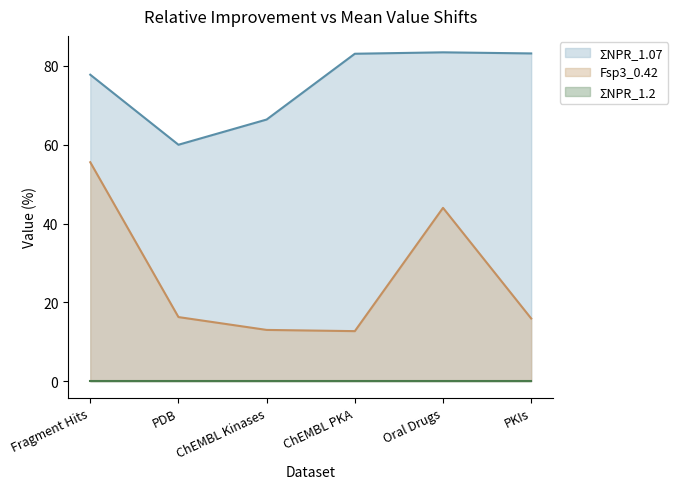

What is the value of the Fsp3_0.42 point at the 1st from the left?

55.6